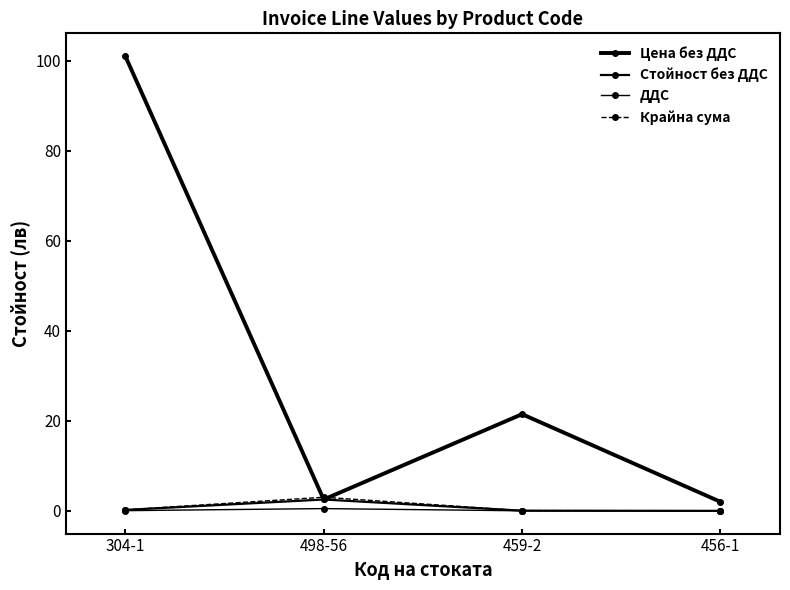

How many distinct data groups are displayed?

4